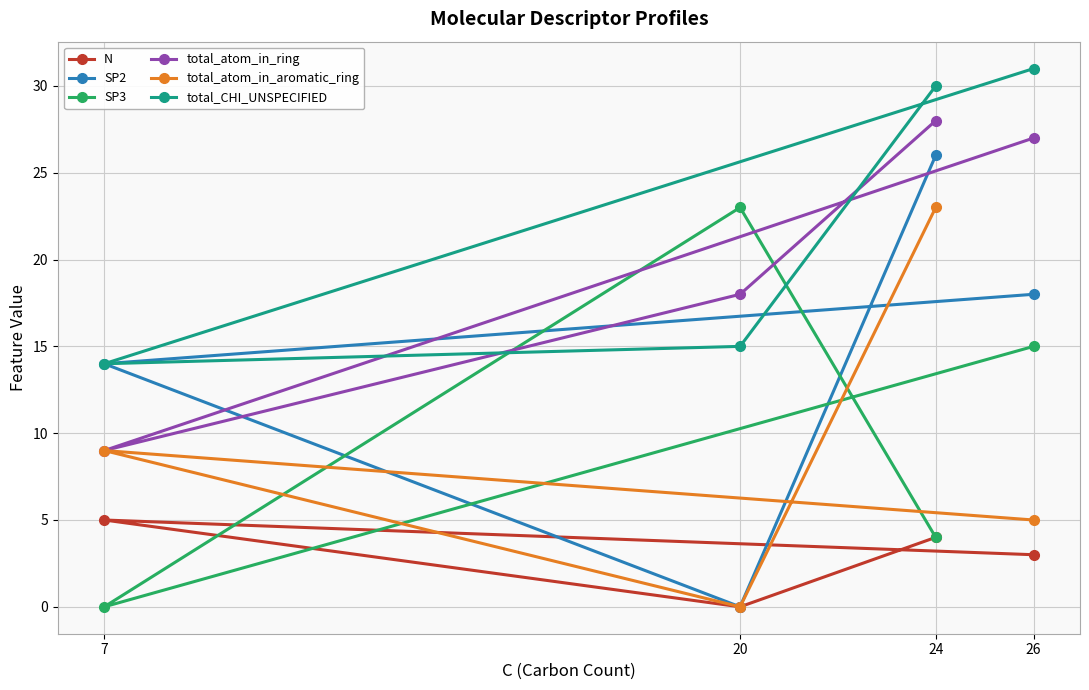

In N, how many points are lower than both neighbors (excluding endpoints)?

1